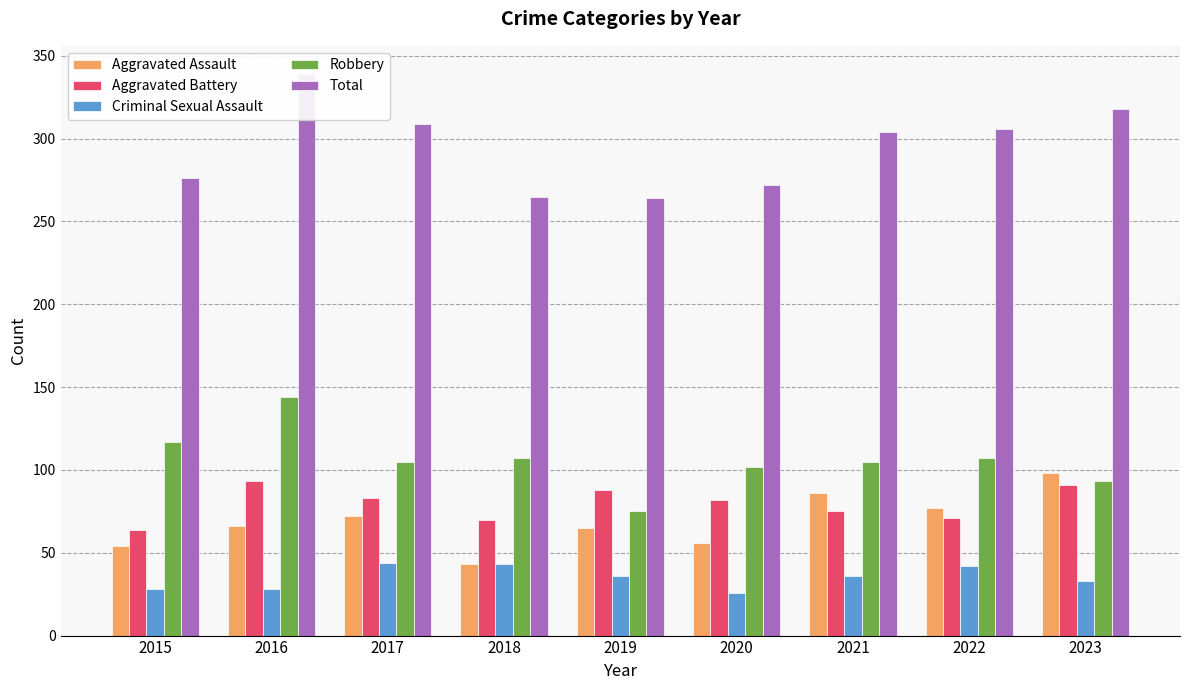

Reading left to right, transcribe all the data shown in this chart.

Aggravated Assault: 54	66	72	43	65	56	86	77	98
Aggravated Battery: 64	93	83	70	88	82	75	71	91
Criminal Sexual Assault: 28	28	44	43	36	26	36	42	33
Robbery: 117	144	105	107	75	102	105	107	93
Total: 276	339	309	265	264	272	304	306	318